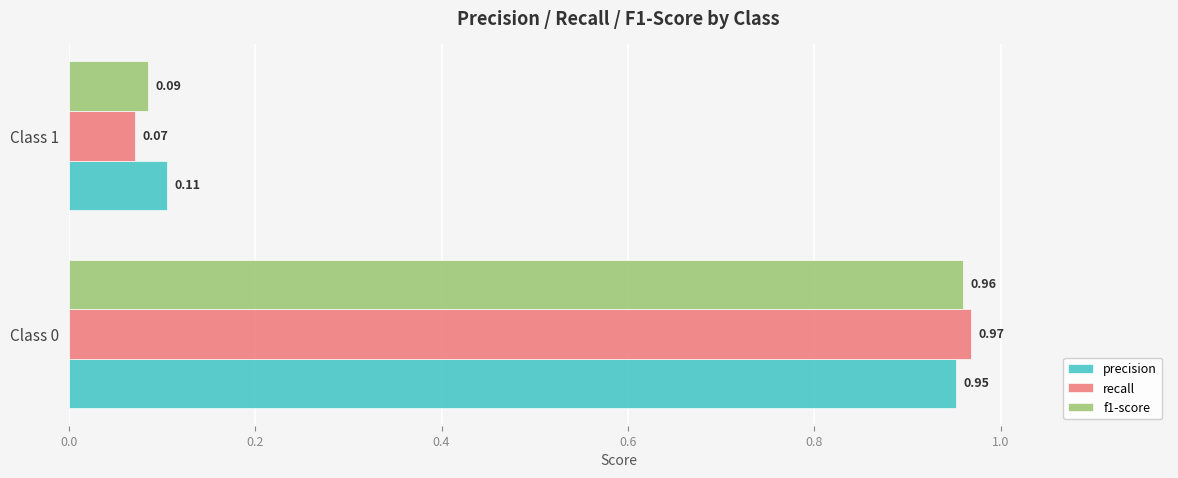

Is the value of recall at Class 0 greater than the value of precision at Class 0?

Yes